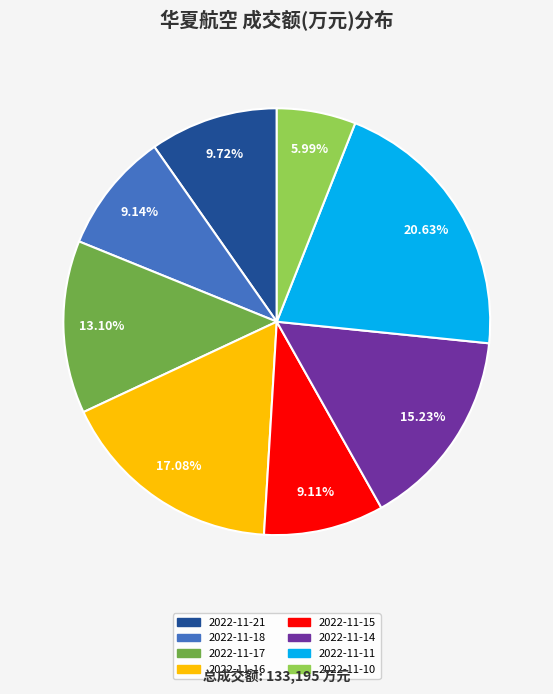

Approximately how many times larger is the value at 2022-11-18 compared to 2022-11-15?

1.0